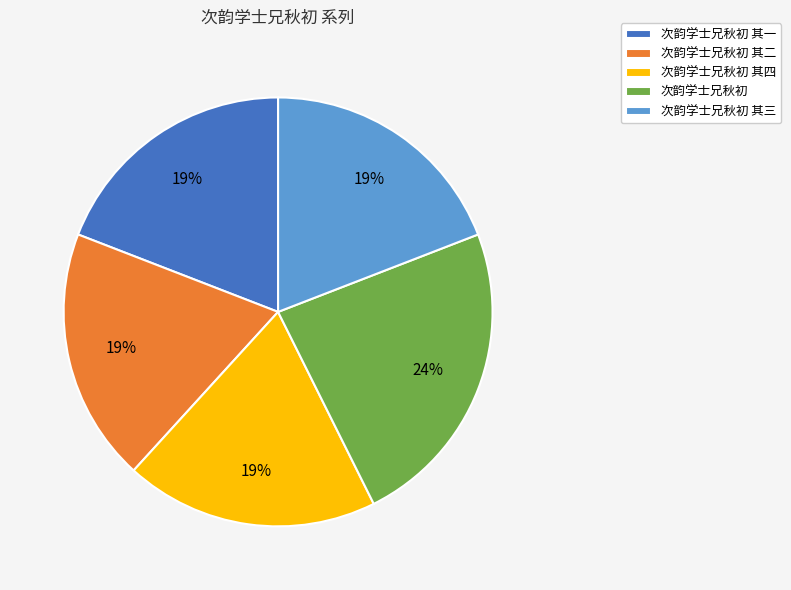

Does any single category account for the majority?

No